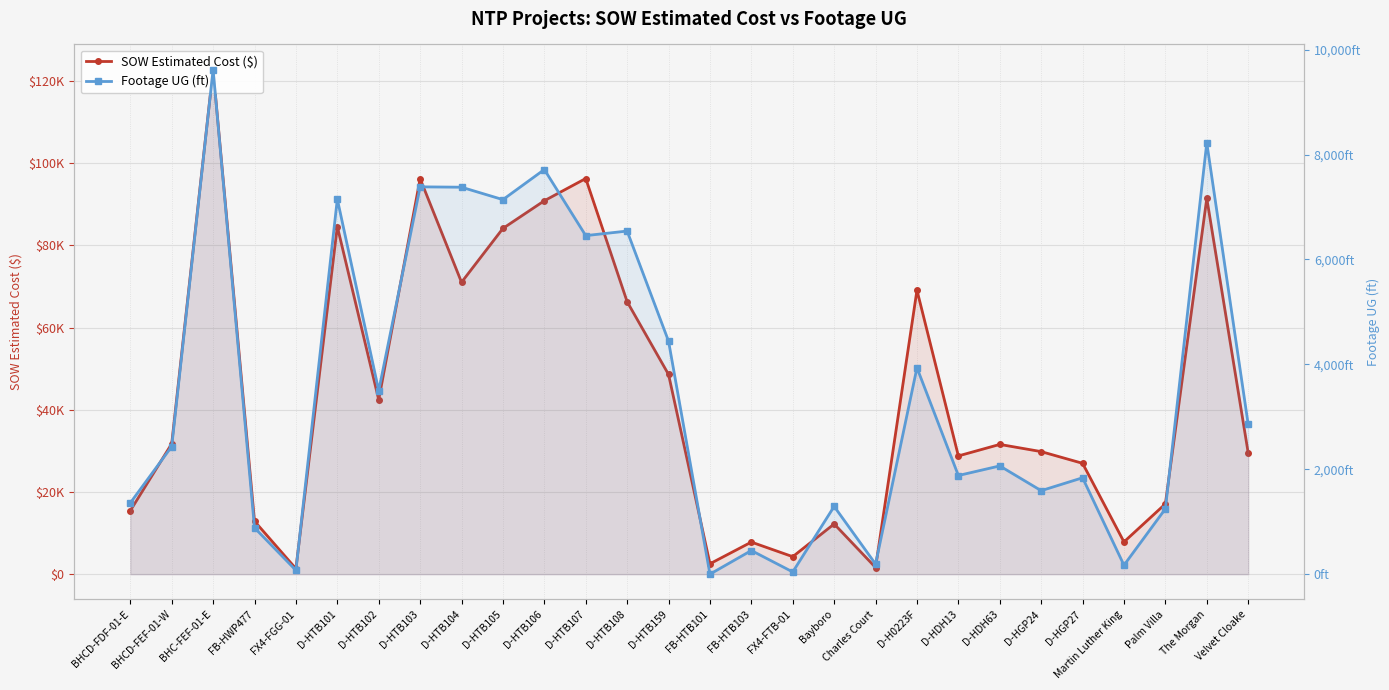

In SOW Estimated Cost ($), how many points are higher than both neighbors (excluding endpoints)?

9